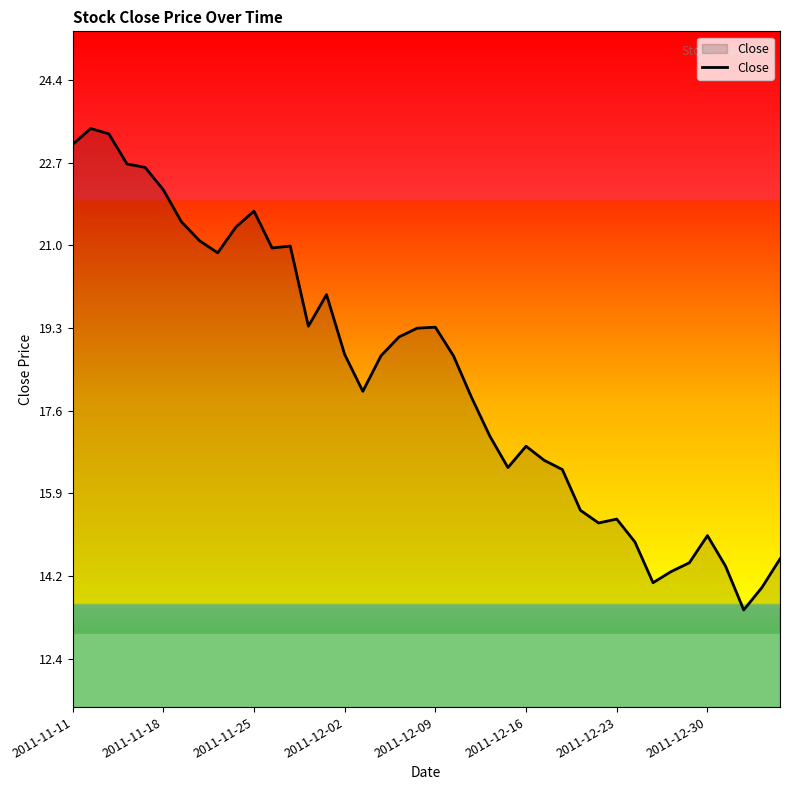

What is the greatest value displayed?

23.4